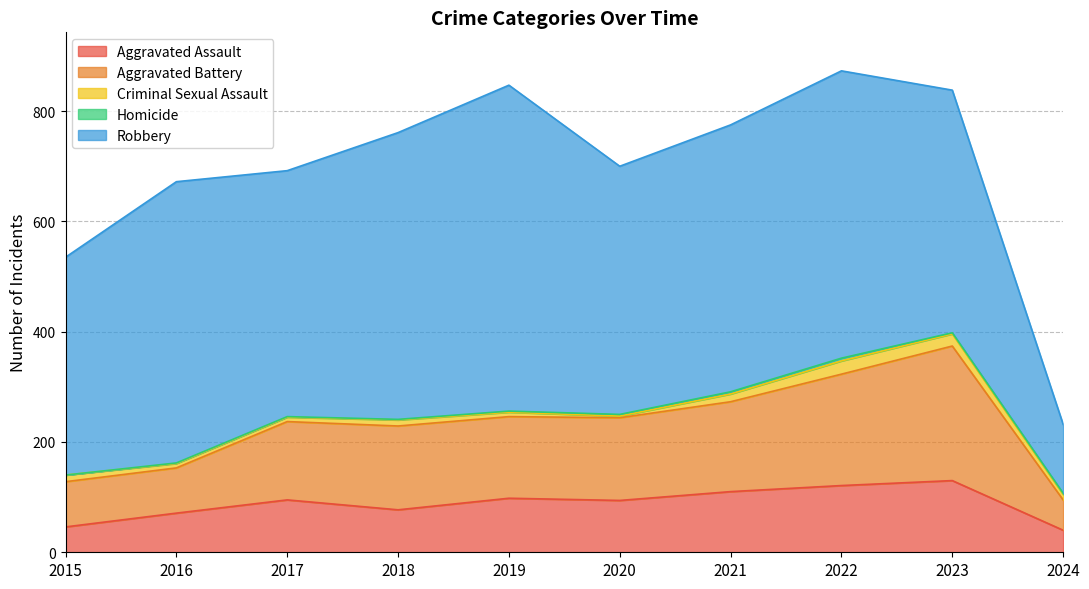

What is the value of the Aggravated Battery point at the 8th from the left?

202